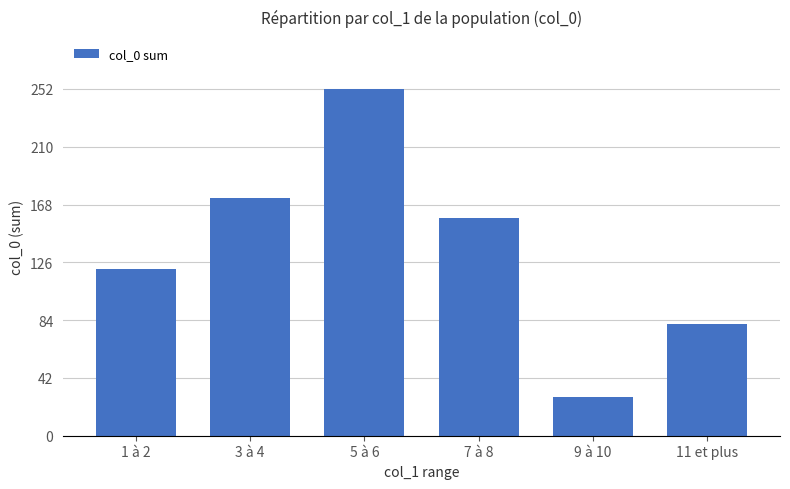

Which has a higher value, 3 à 4 or 1 à 2?

3 à 4